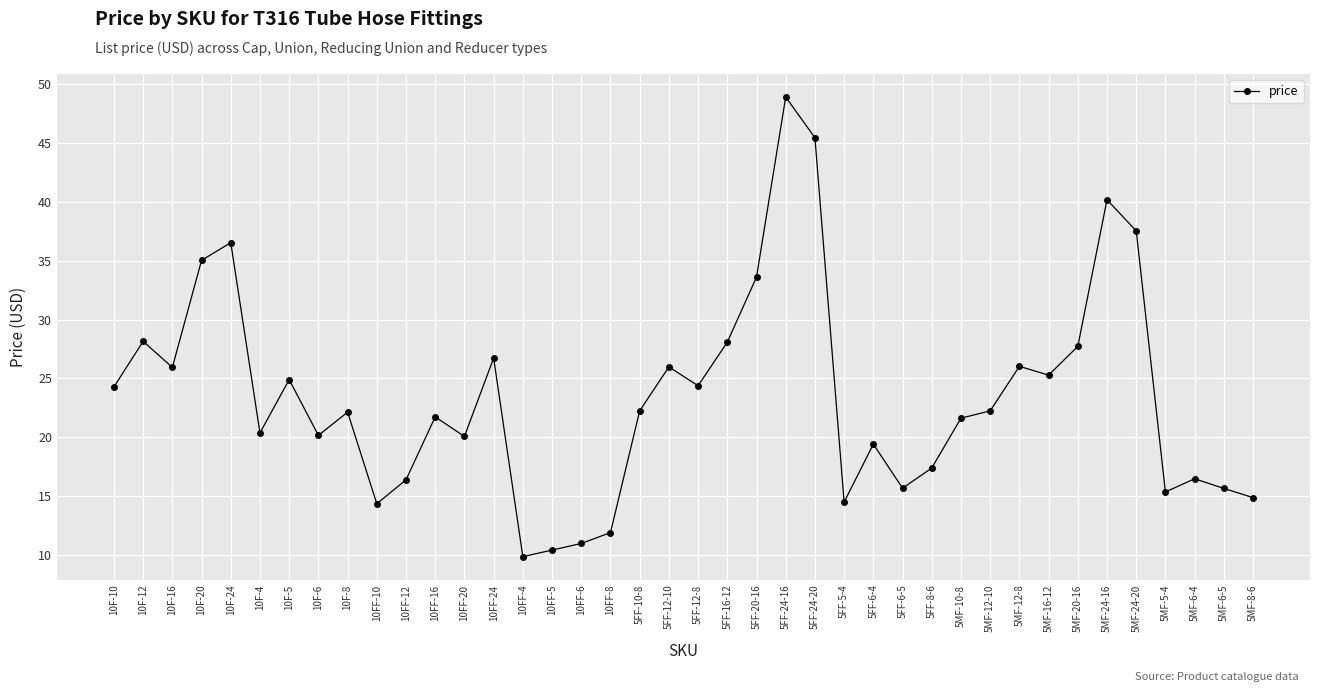

What is the difference between the values at 5FF-16-12 and 10F-20?

6.9